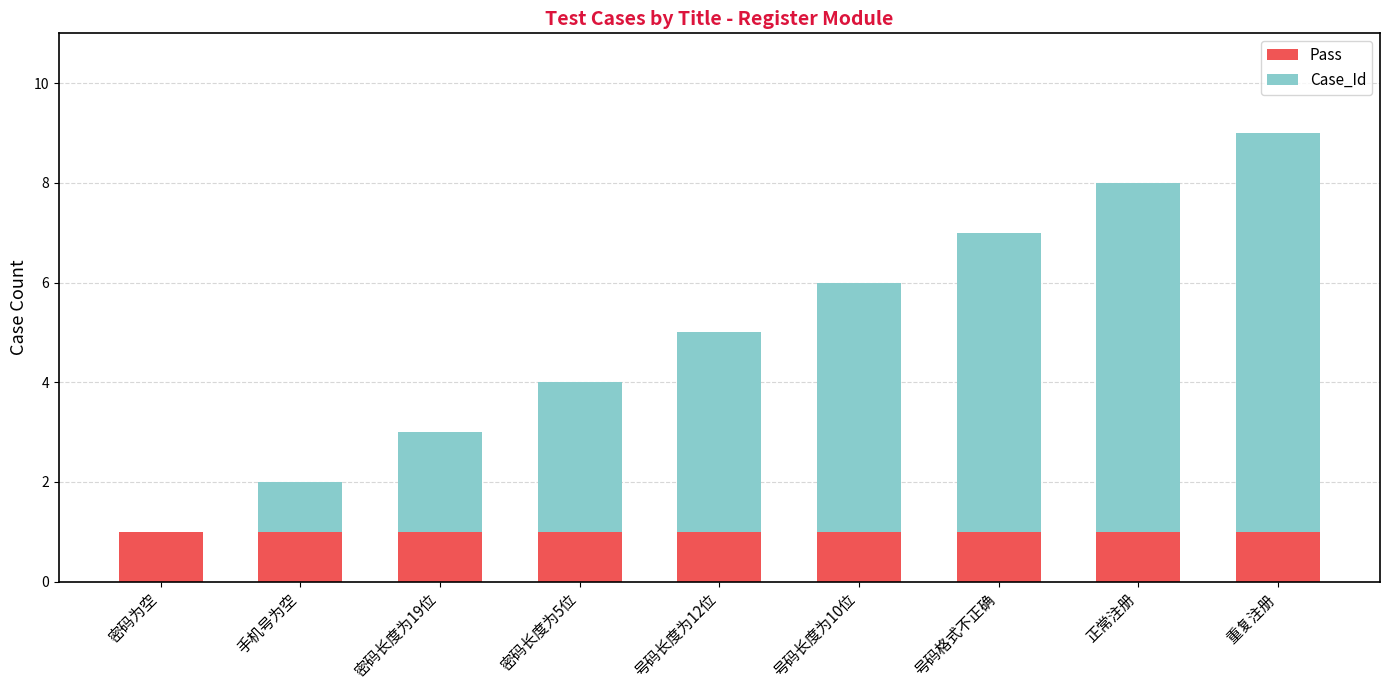

What is the total value across all series at 密码长度为19位?

3